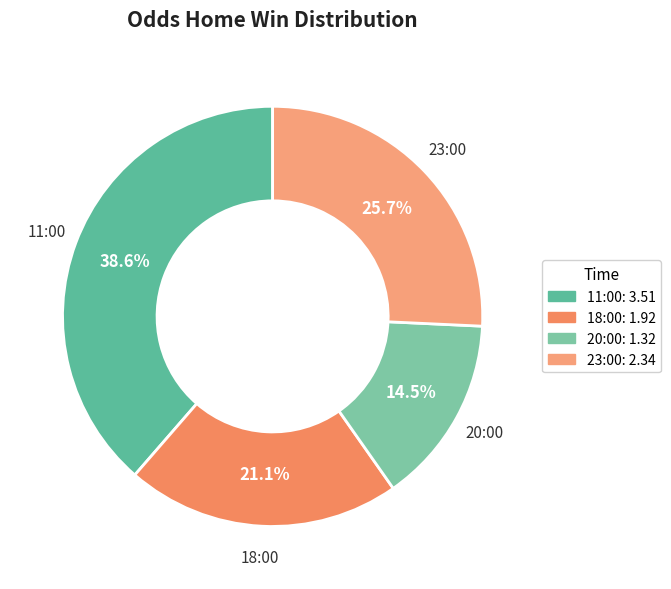

How many segments does this pie chart have?

4